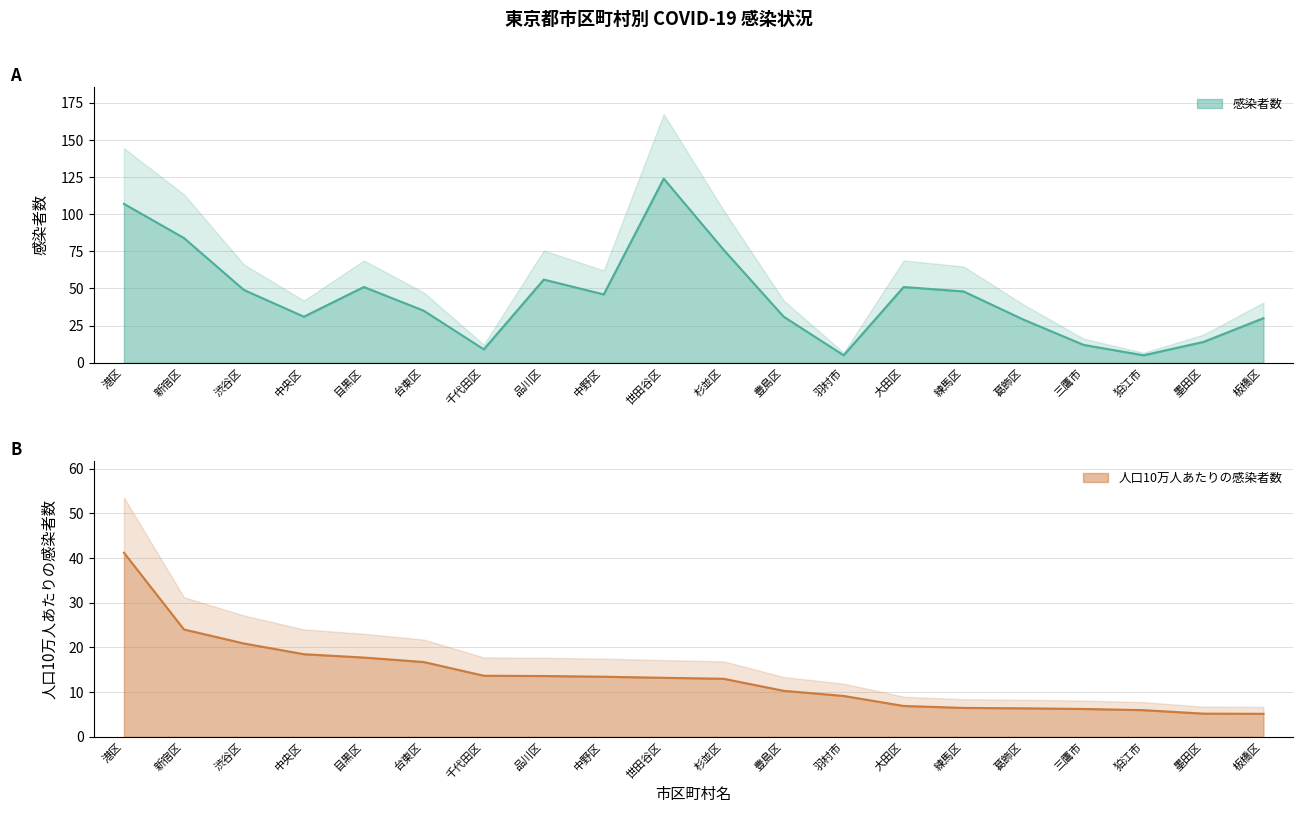

What are all the series names shown in the legend?

感染者数, 人口10万人あたりの感染者数